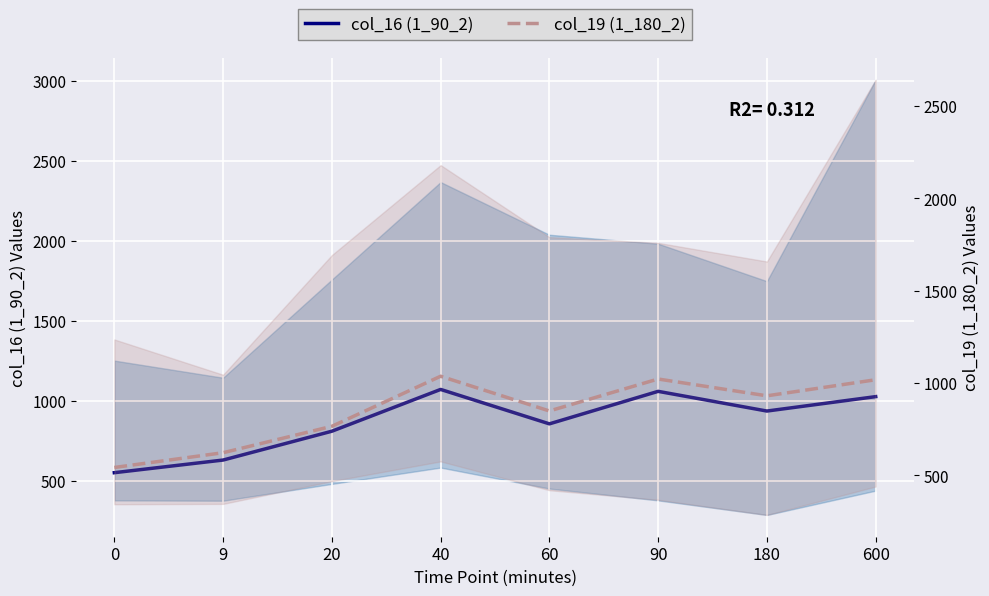

How many interior local peaks does the col_19 (1_180_2 mean) series have?

2